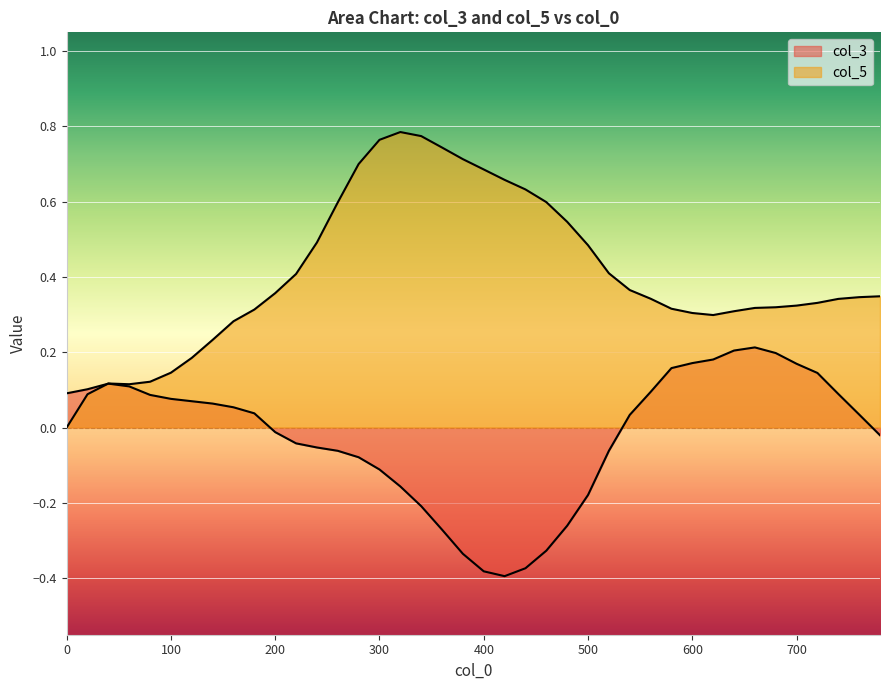

The value of col_5 at 700 is 0.5. True or false?

False